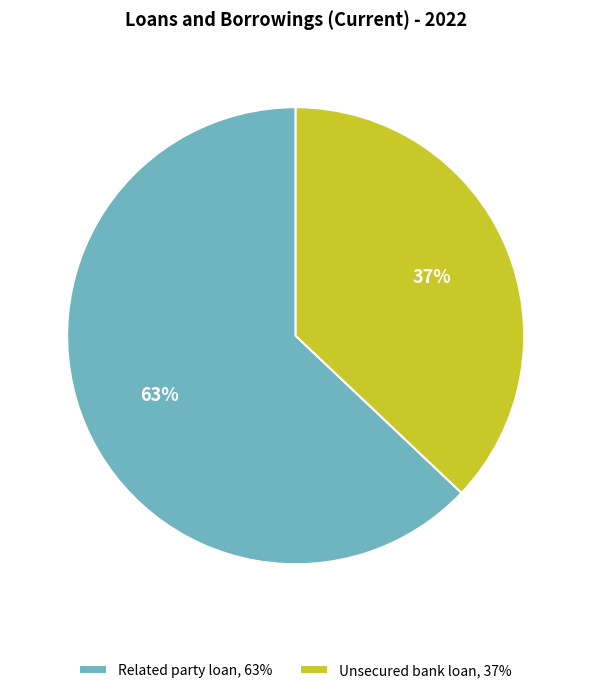

Approximately how many times larger is the value at Unsecured bank loan, 37% compared to Related party loan, 63%?

0.6